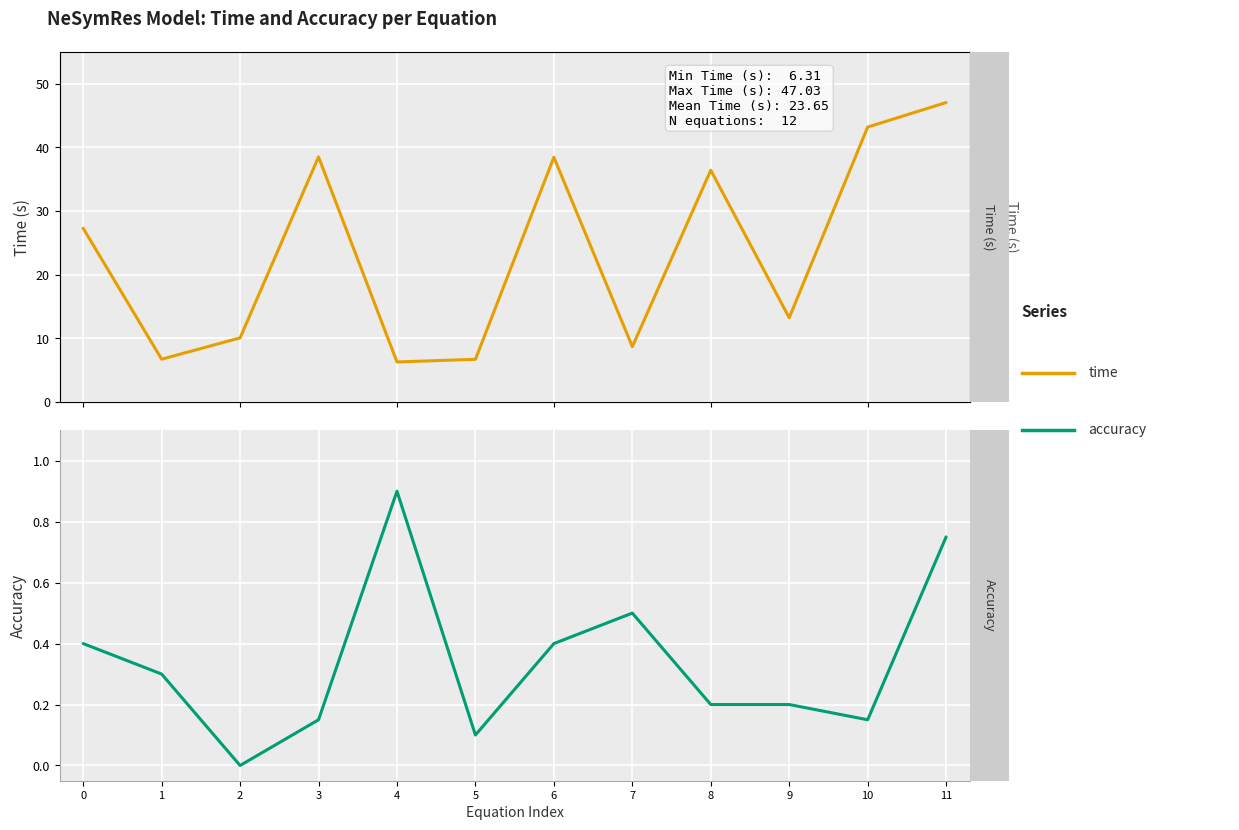

What is the difference between the accuracy values at 8 and 7?

0.3